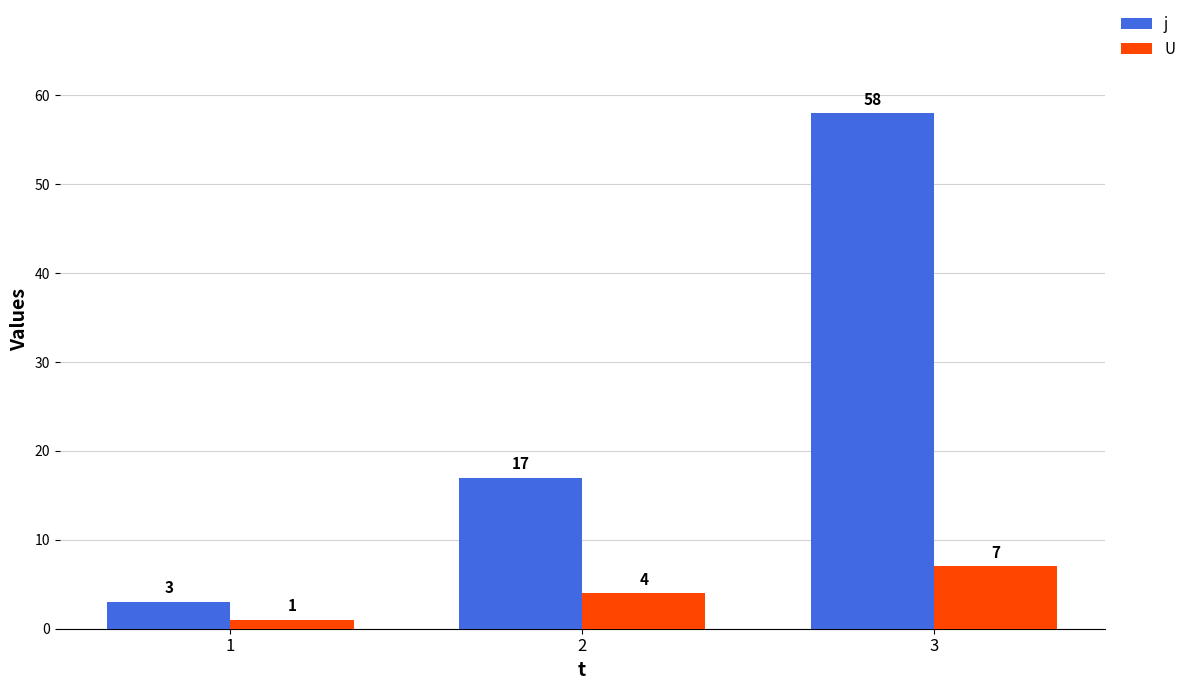

What is the maximum value shown in the chart?

58